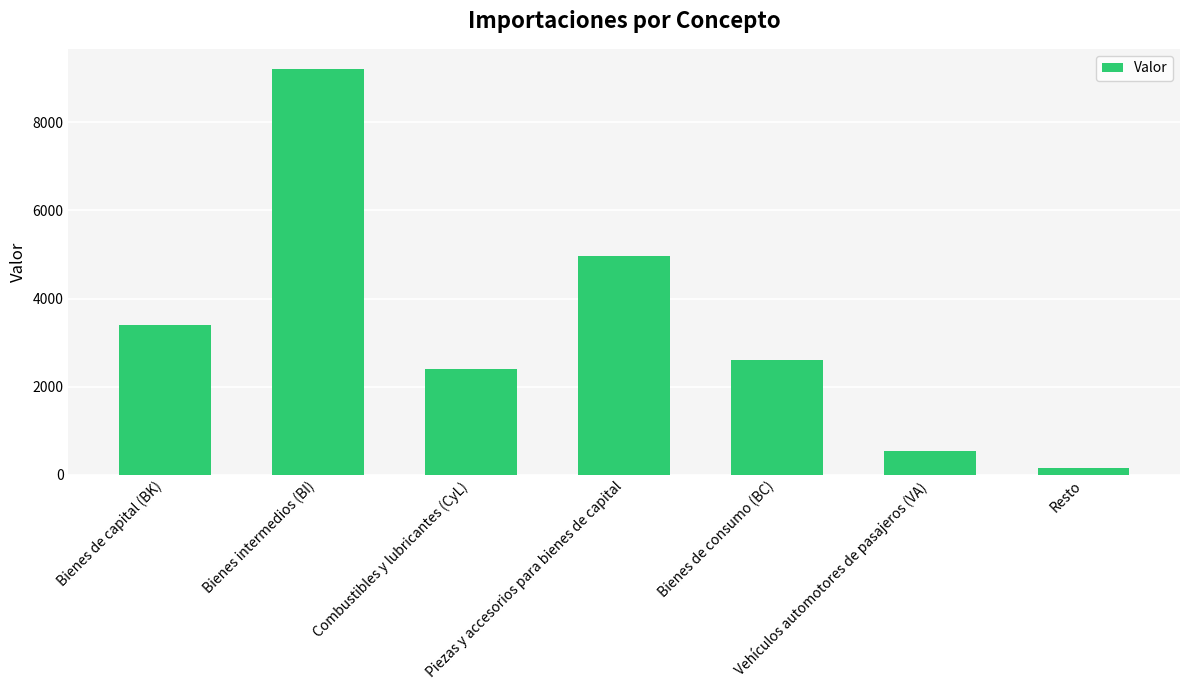

Is it true that the value at Vehículos automotores de pasajeros (VA) is 545?

True